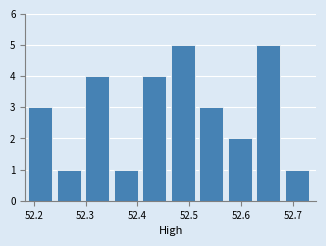

Reading left to right, transcribe this chart: for each bar, give the range it covers on the x-axis and its height. Neither the bar edges nor the heights are printed on the chart, so give them approximately, as read against the axes.

52.19 to 52.24: 3
52.24 to 52.30: 1
52.30 to 52.35: 4
52.35 to 52.41: 1
52.41 to 52.46: 4
52.46 to 52.52: 5
52.52 to 52.57: 3
52.57 to 52.63: 2
52.63 to 52.68: 5
52.68 to 52.74: 1